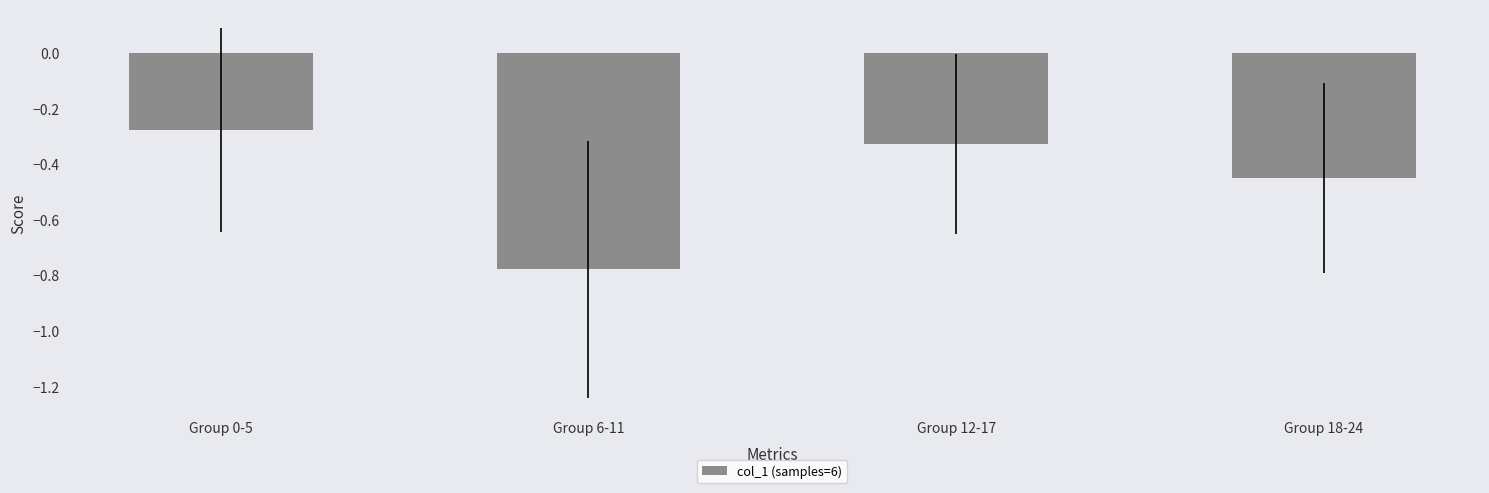

What is the sum of the values at Group 6-11 and Group 12-17?

-1.1